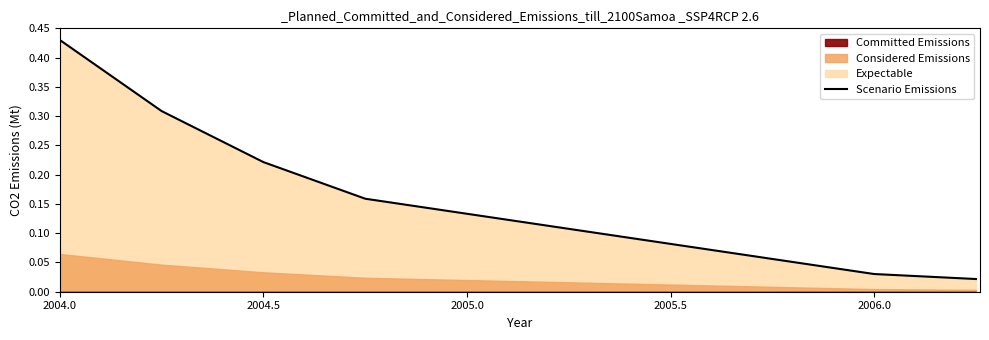

At which label does Scenario Emissions reach its peak?

2004.0